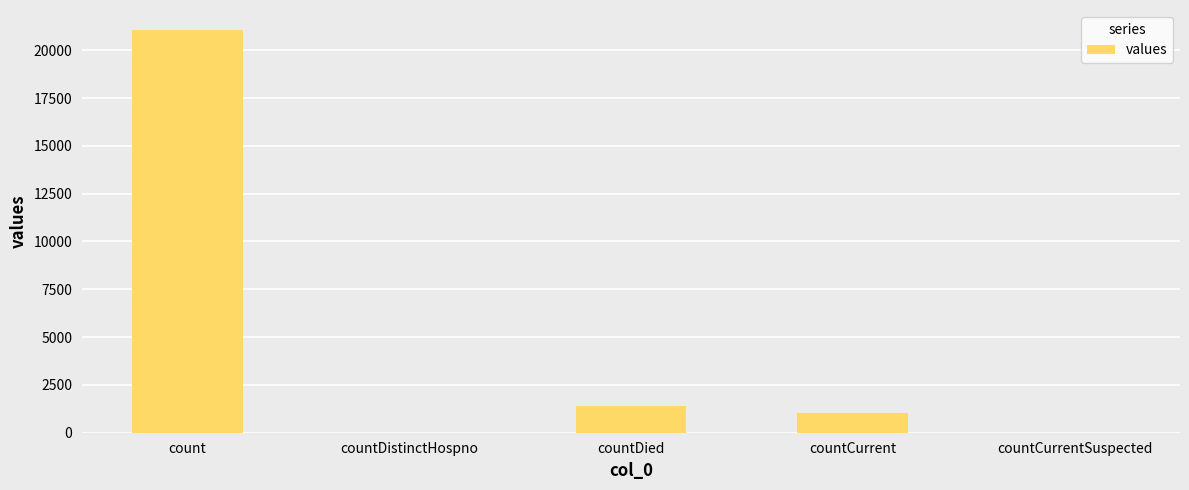

Where is the data nearest to the value 10525?

countDied